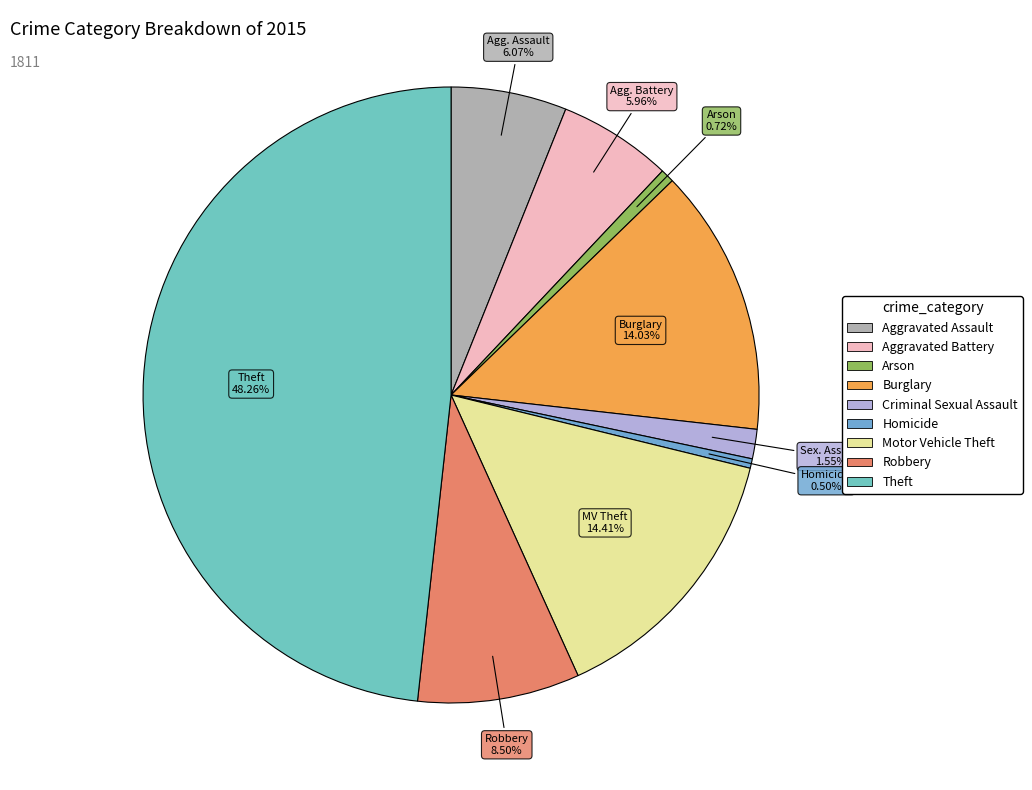

Which slice is the smallest?

Homicide